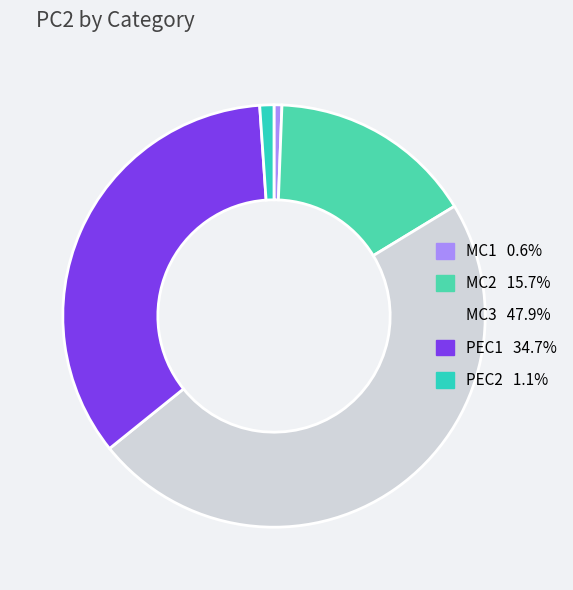

What is the largest slice in the pie chart?

MC3